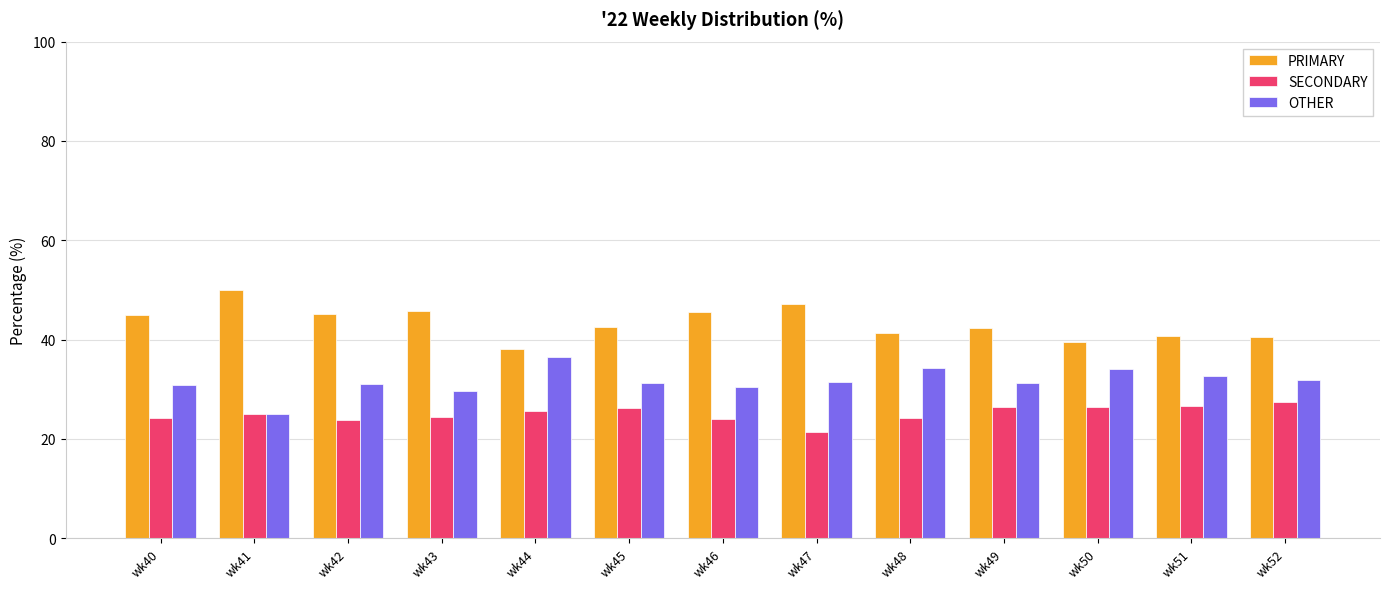

How many bars are there in total?

39